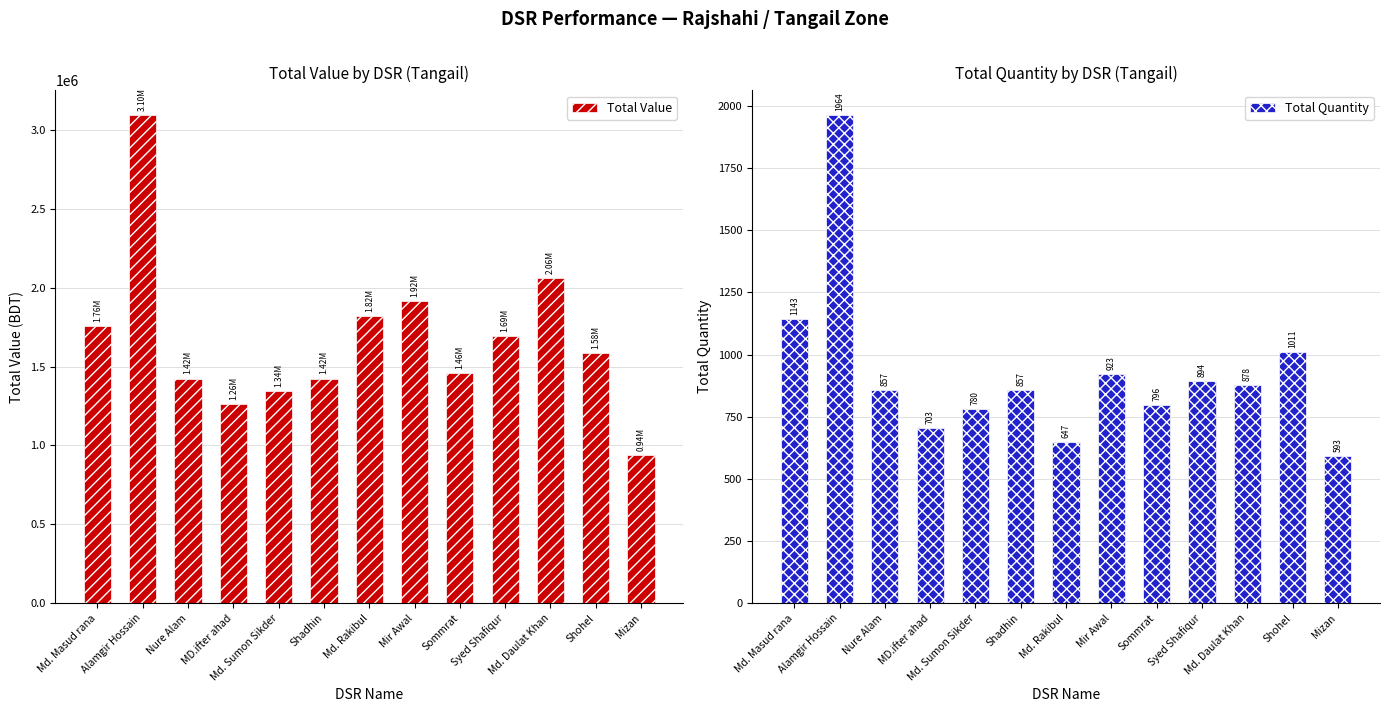

Does the chart contain stacked bars?

No